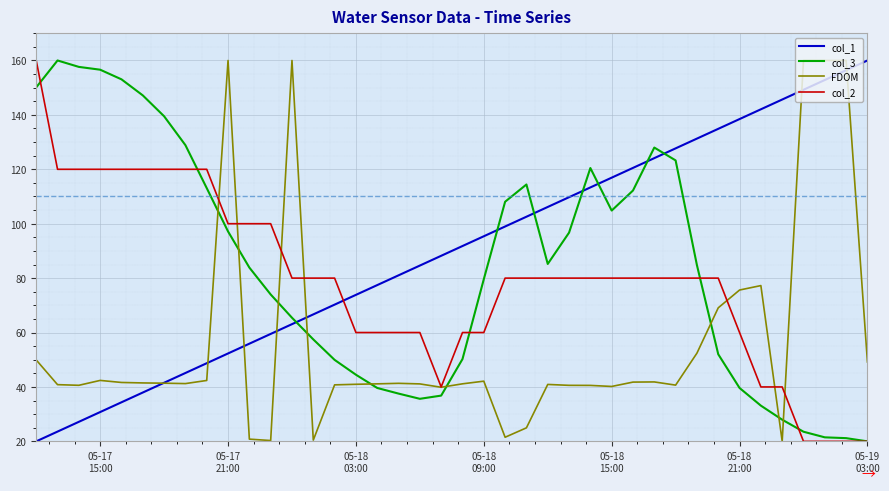

Count the number of data series in this chart.

4